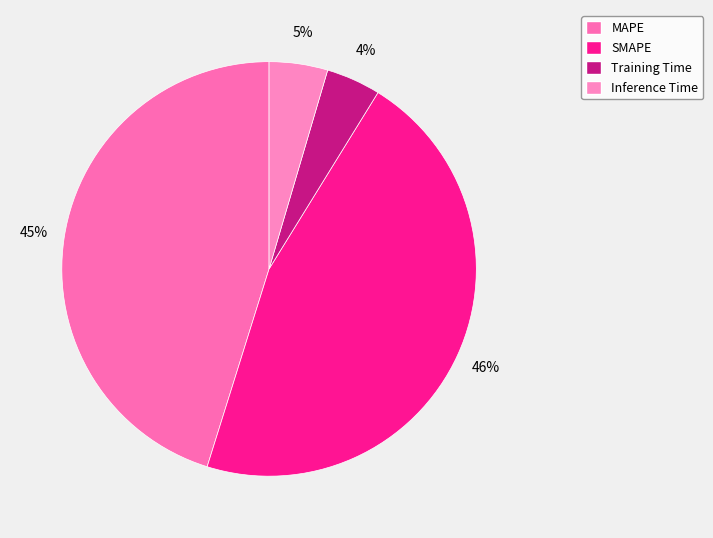

How many segments does this pie chart have?

4